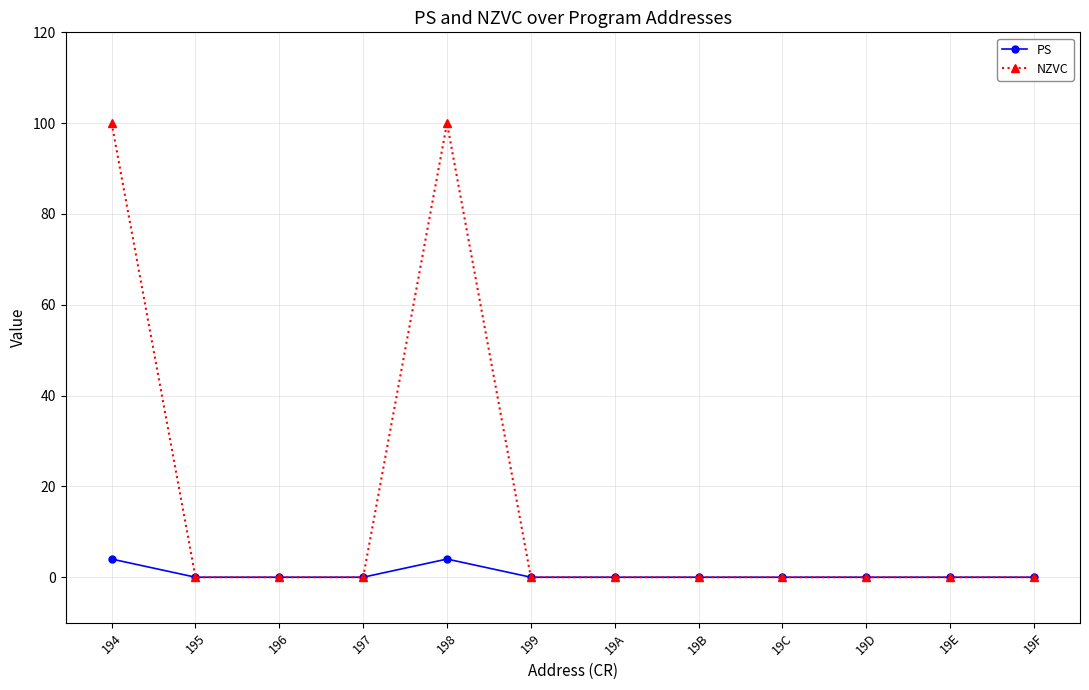

How many data points does each series have?

12